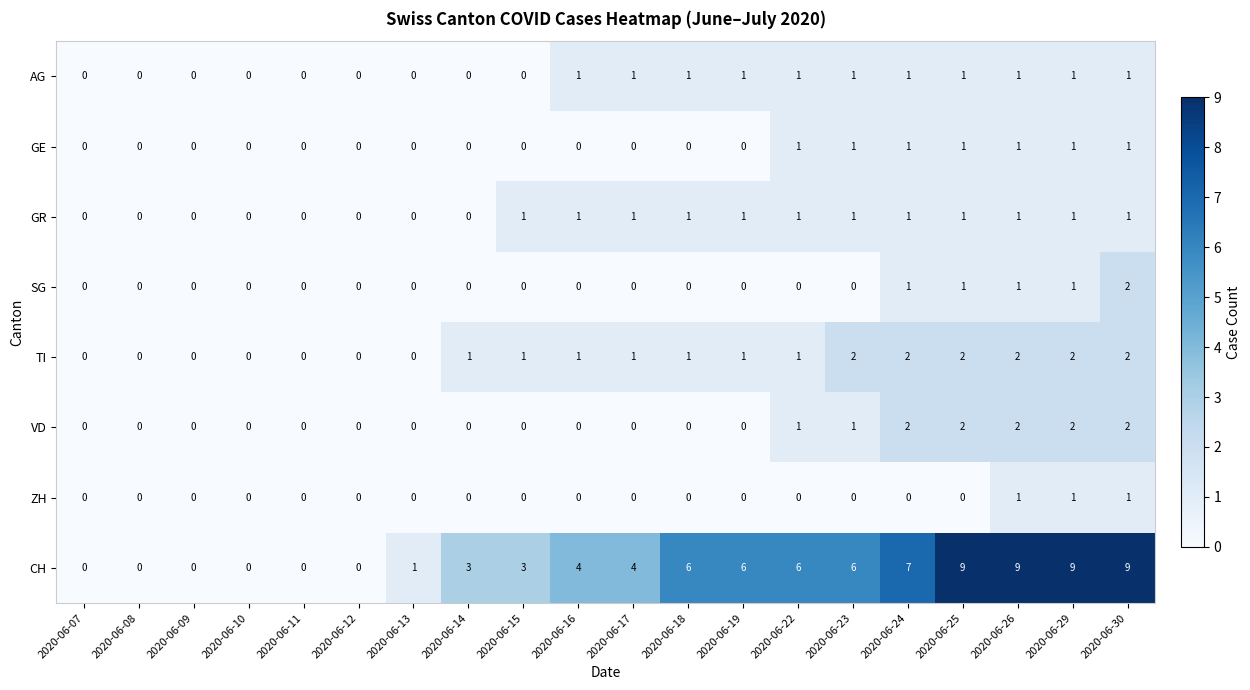

What is the difference between the maximum and minimum values in the CH series?

9